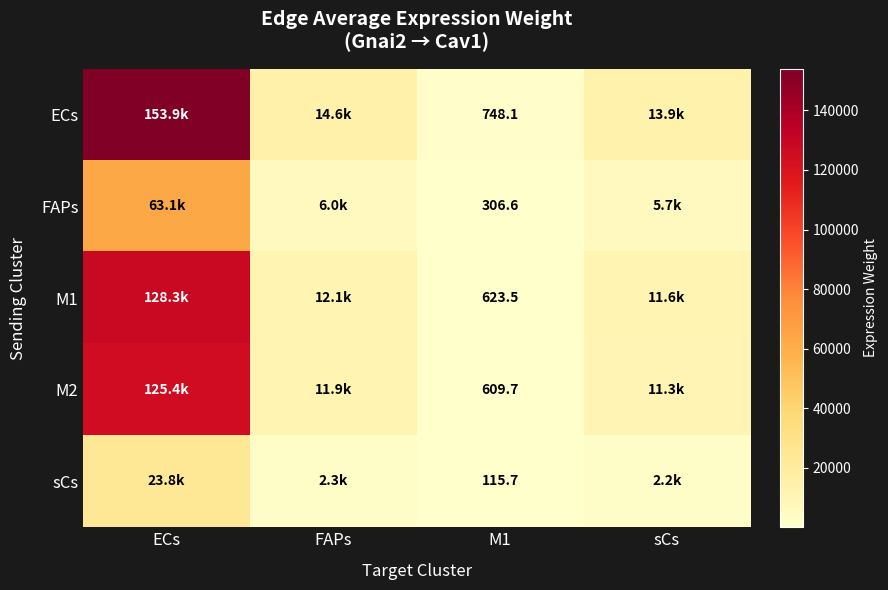

Where is M2 nearest to the value 63023?

FAPs